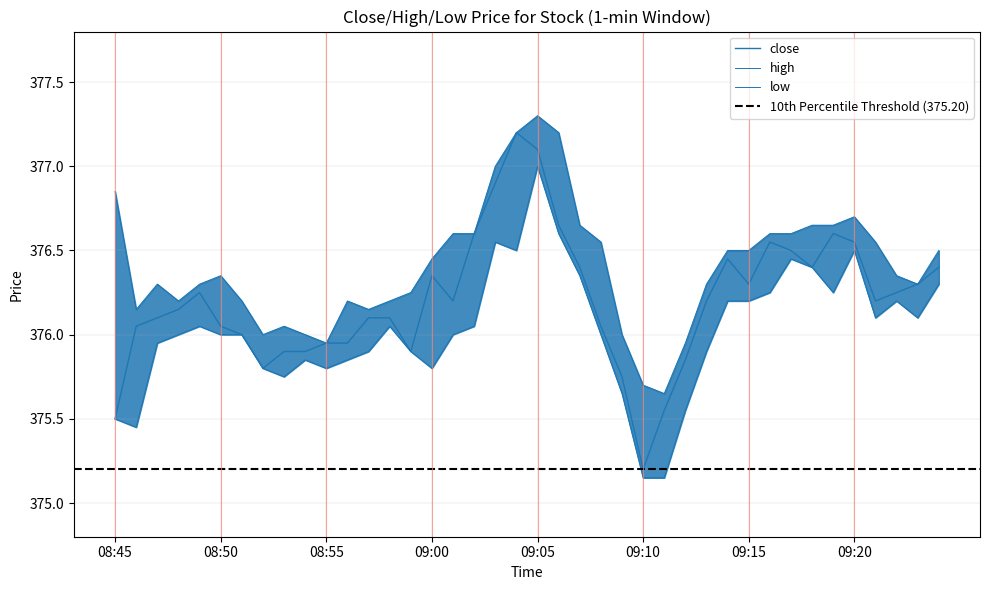

True or false: low has more than 2 points higher than both neighbors.

True